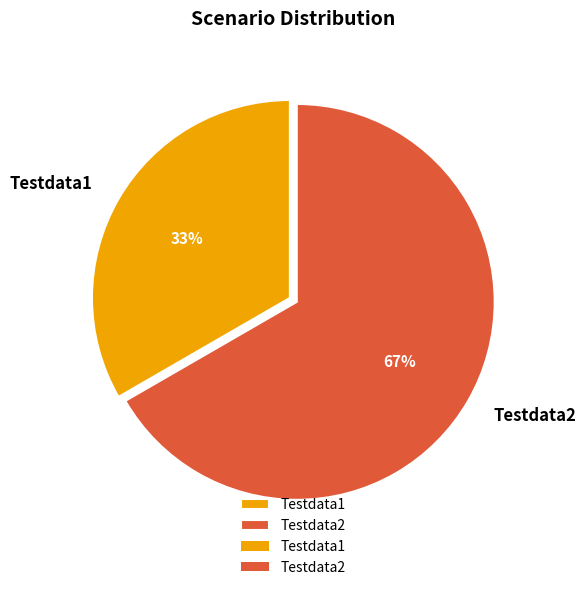

Between Testdata1 and Testdata2, which is larger?

Testdata2